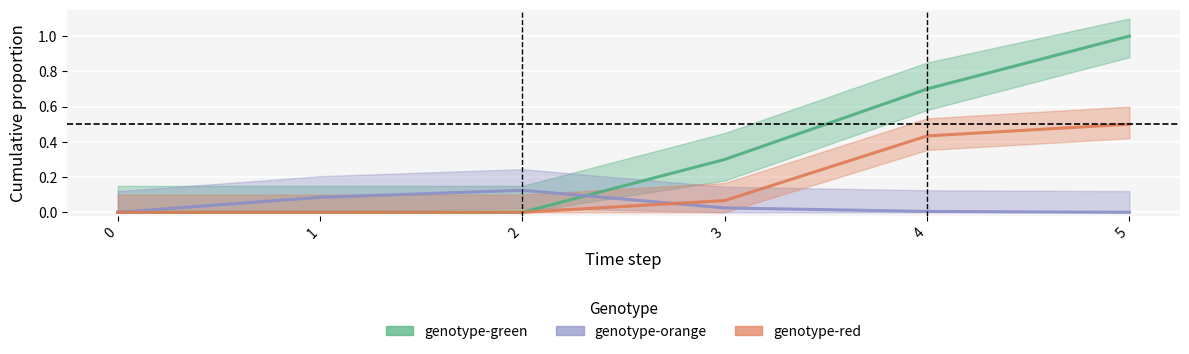

True or false: genotype-green and genotype-red intersect in this chart.

False